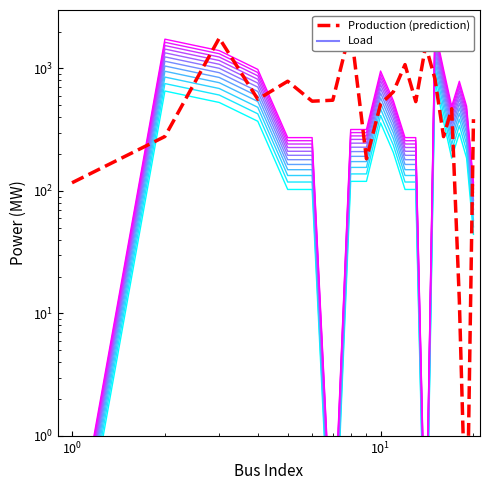

What is the difference between the maximum and second lowest values in the Load_0 series?

791.4